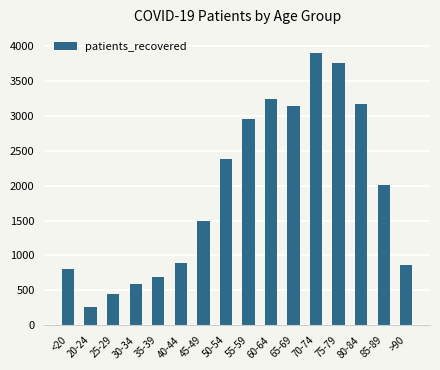

Does the chart contain any negative values?

No